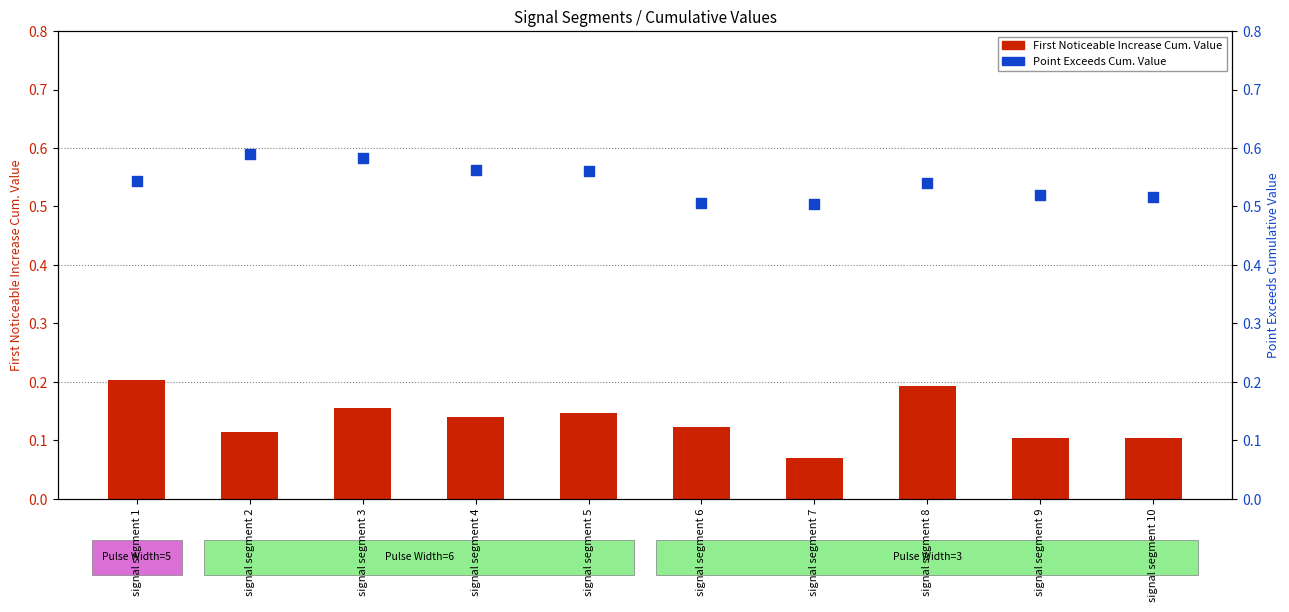

Which series reaches the minimum Y coordinate?

First Noticeable Increase Cum. Value